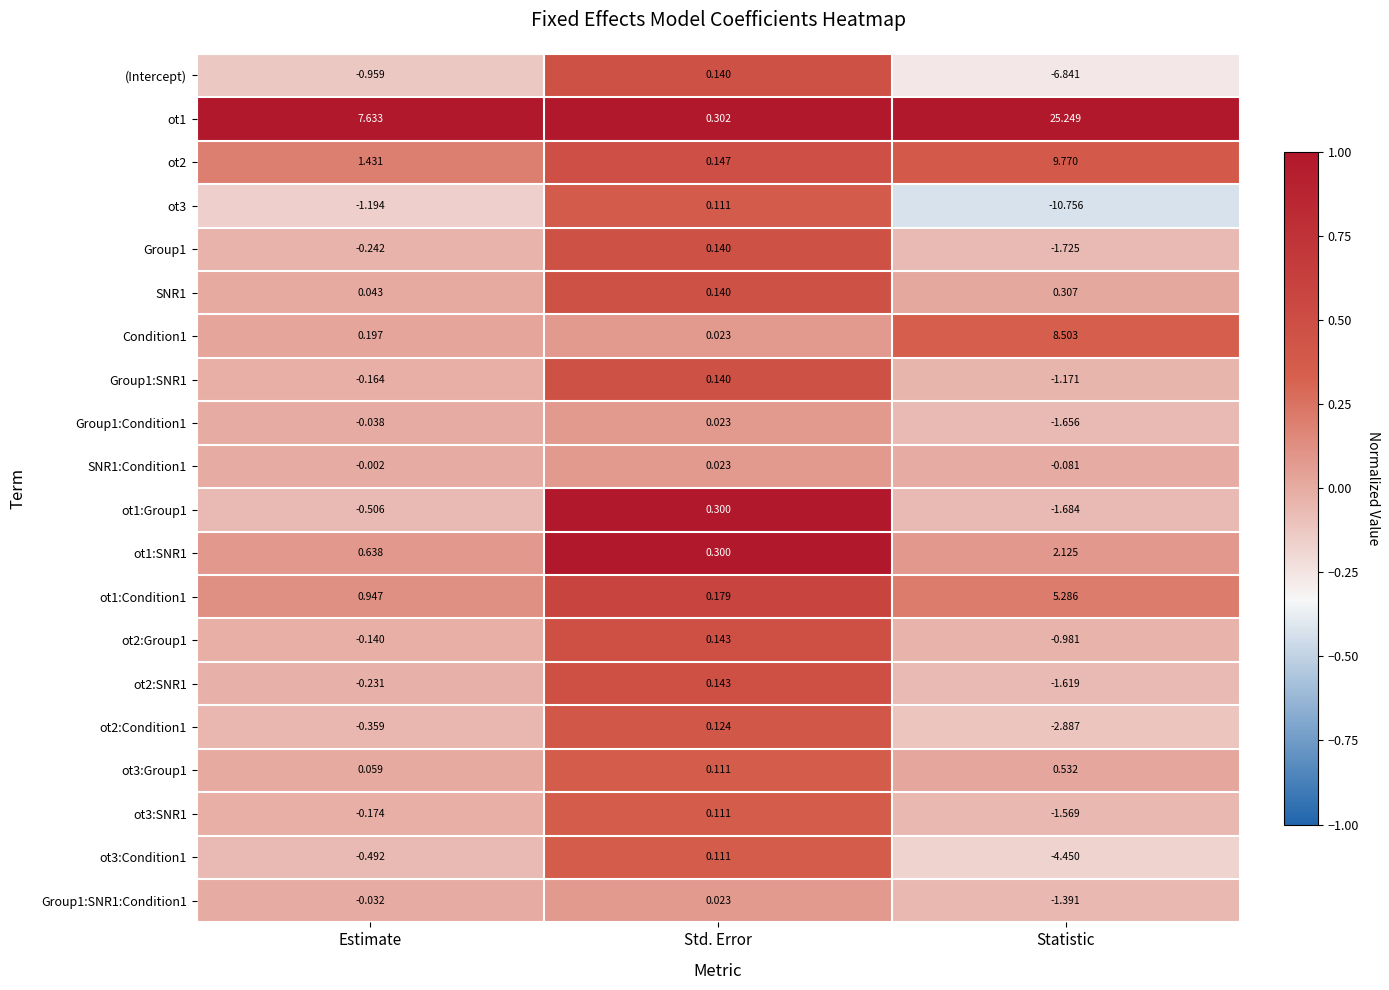

At which label is SNR1 closest to 0?

Estimate